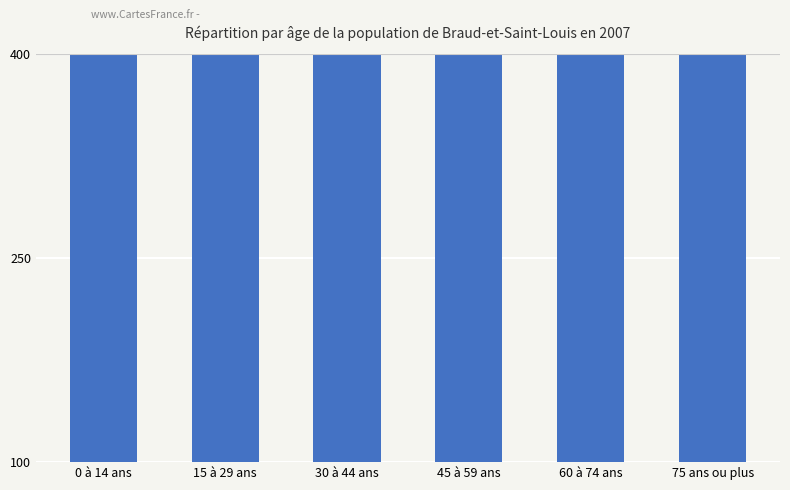

Which label corresponds to the largest value in the chart?

15 à 29 ans